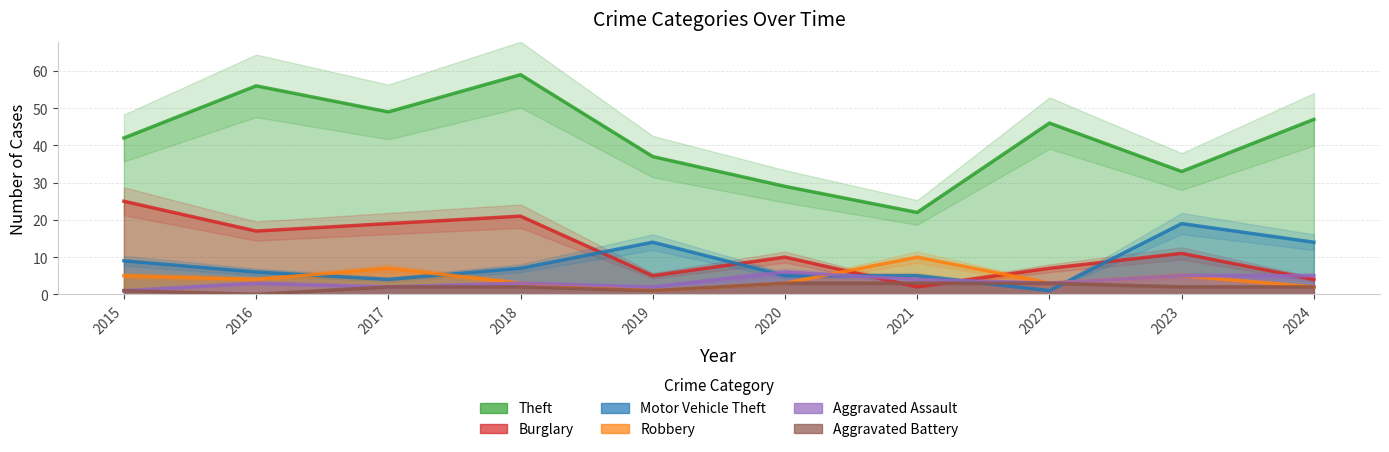

True or false: Aggravated Battery and Aggravated Assault intersect in this chart.

False